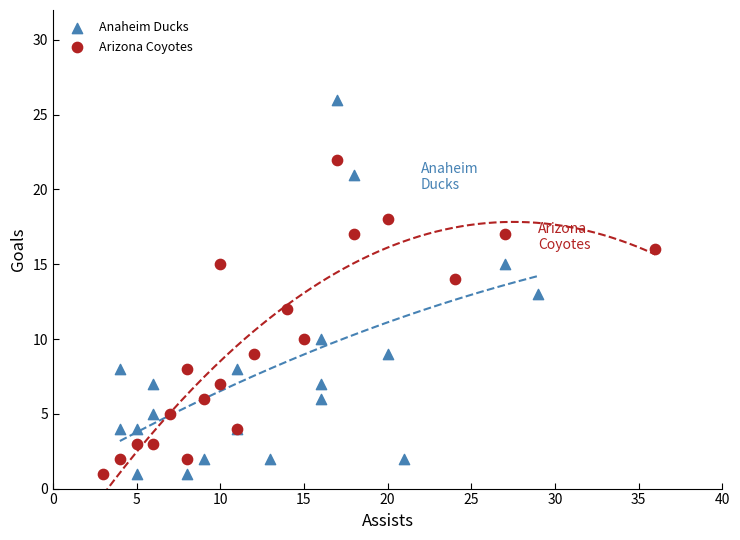

Which series contains the highest Y value?

Anaheim Ducks